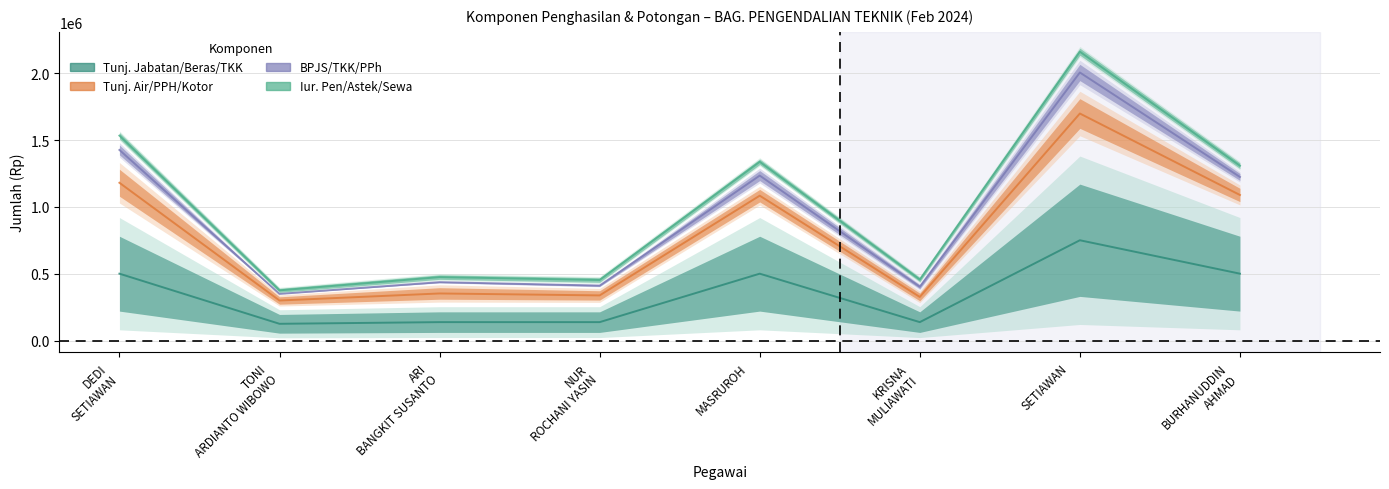

What is the label of the 1st point from the right?

BURHANUDDIN AHMAD